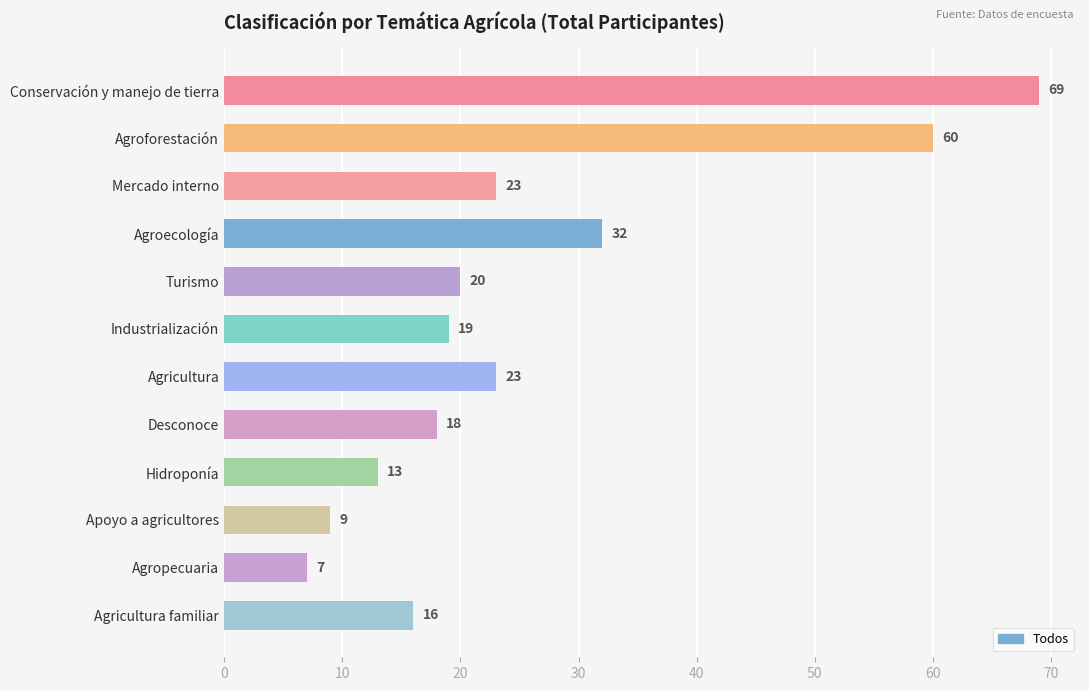

Are the bars horizontal?

Yes